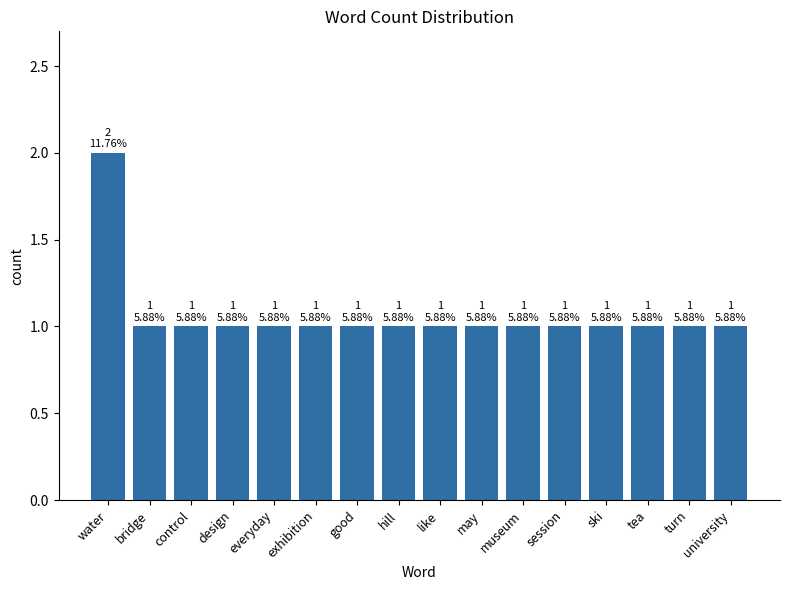

At which category does the chart reach its peak across all series?

water